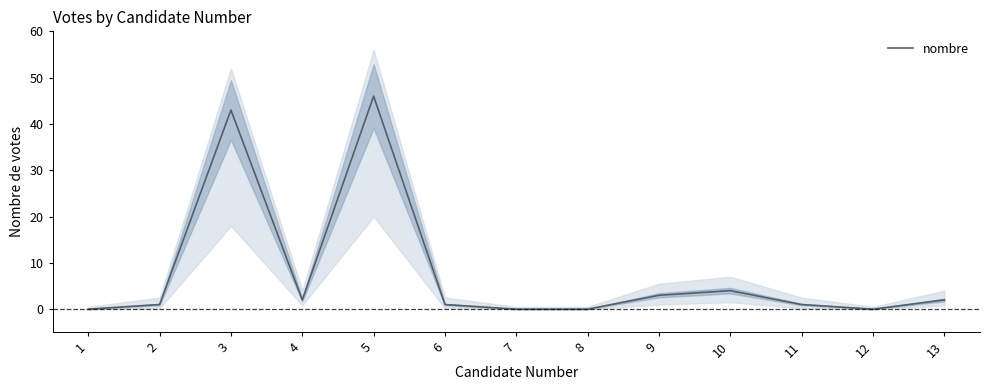

What is the maximum value shown in the chart?

46